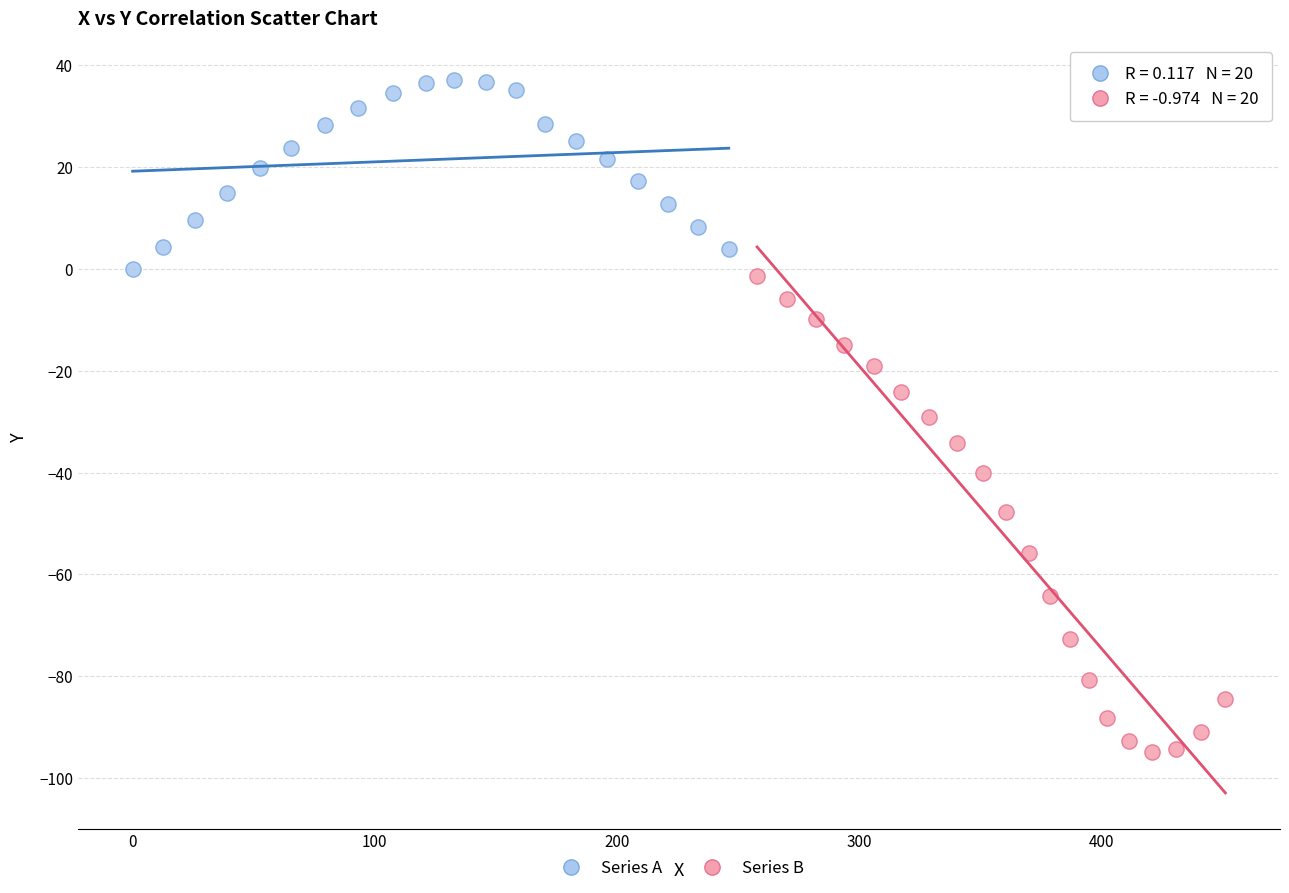

Which series reaches the minimum Y coordinate?

Series B